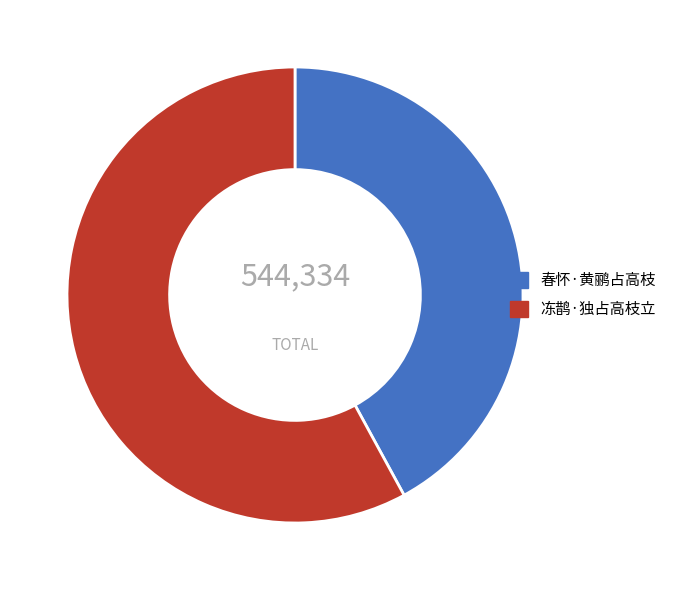

What is the majority slice?

冻鹊·独占高枝立